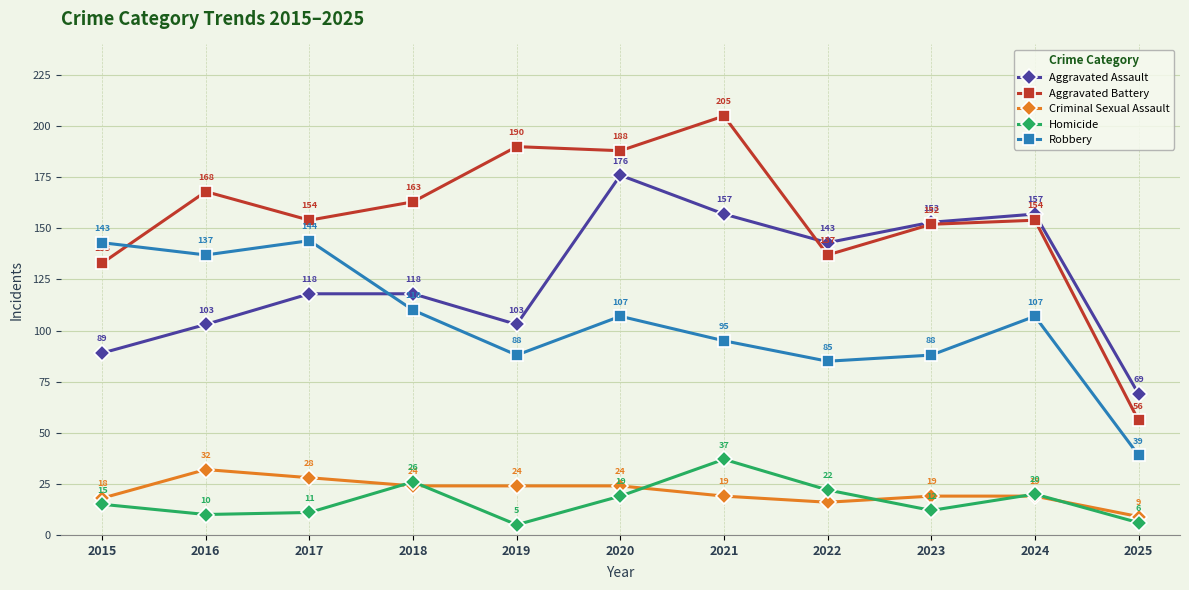

The Criminal Sexual Assault series shows 9 at 2025. True or false?

True